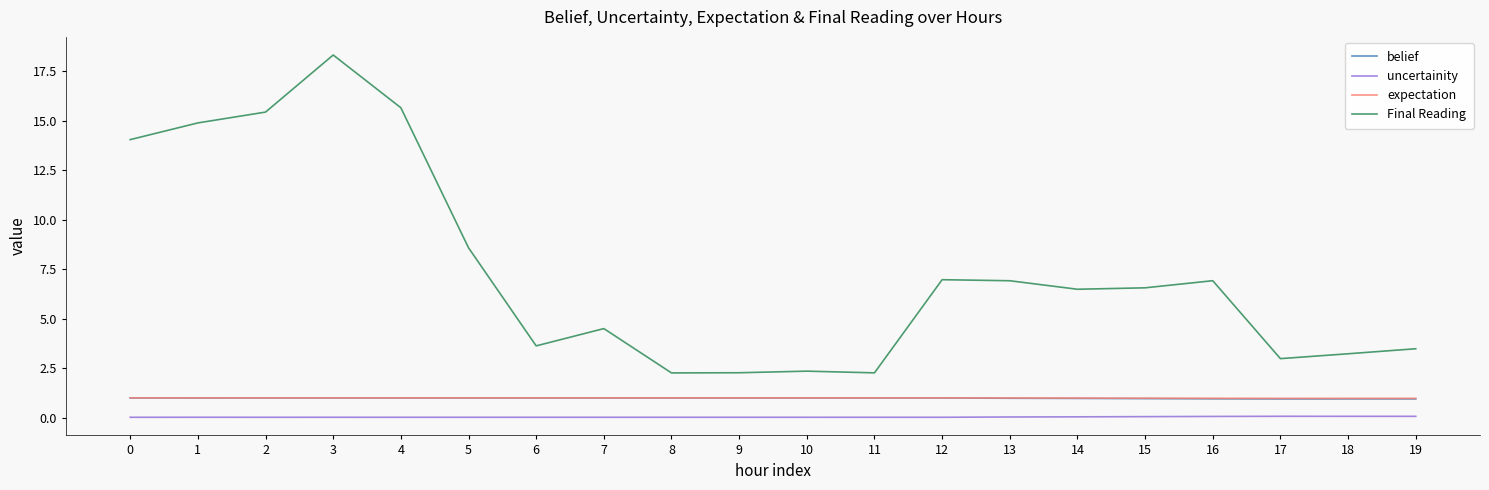

Is it true that Final Reading equals 2.3 at 9?

True